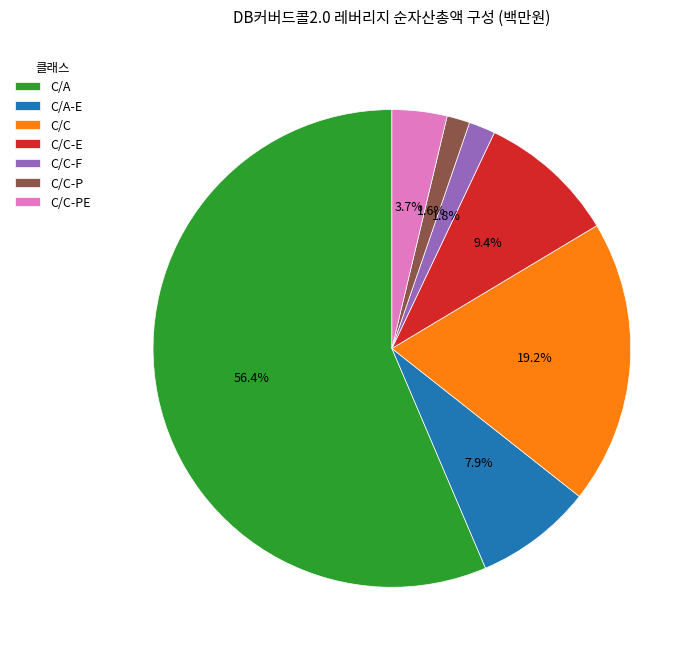

What is the ratio of the value at C/C-PE to the value at C/C-F?

2.1